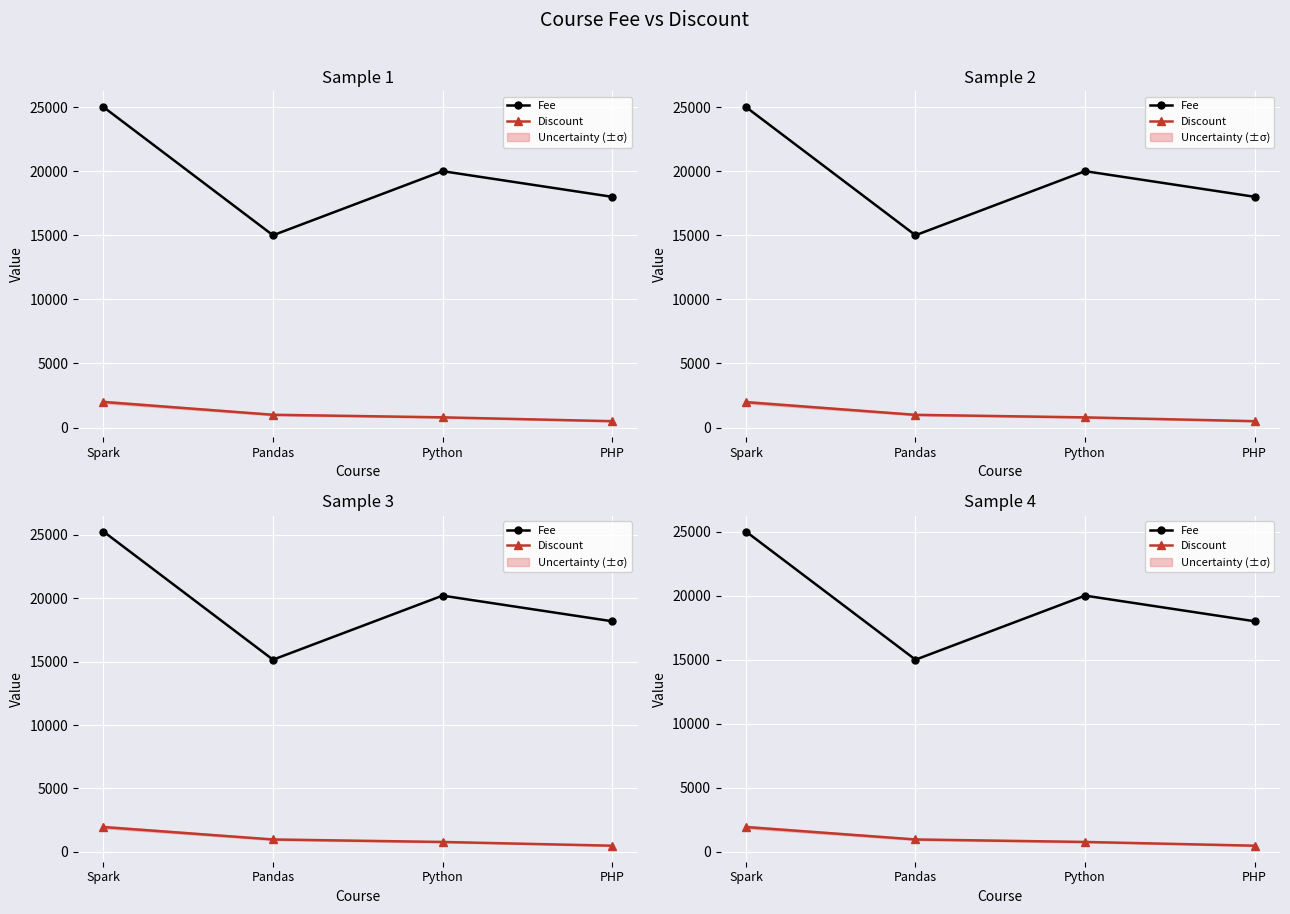

Which series has the largest total across all categories?

Fee